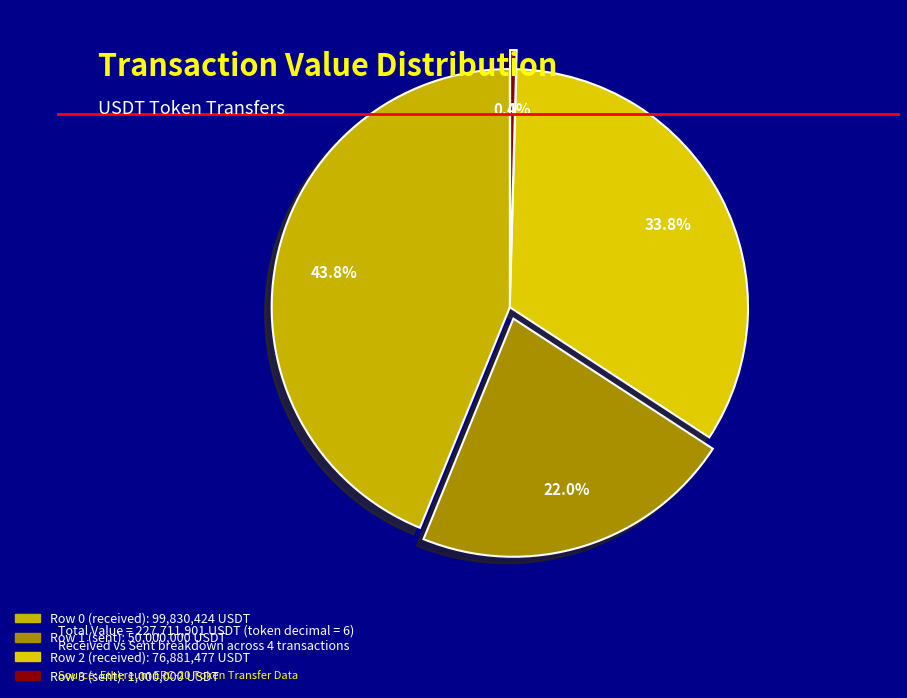

To the nearest percent, what is the difference between the largest and smallest slice percentages?

43%